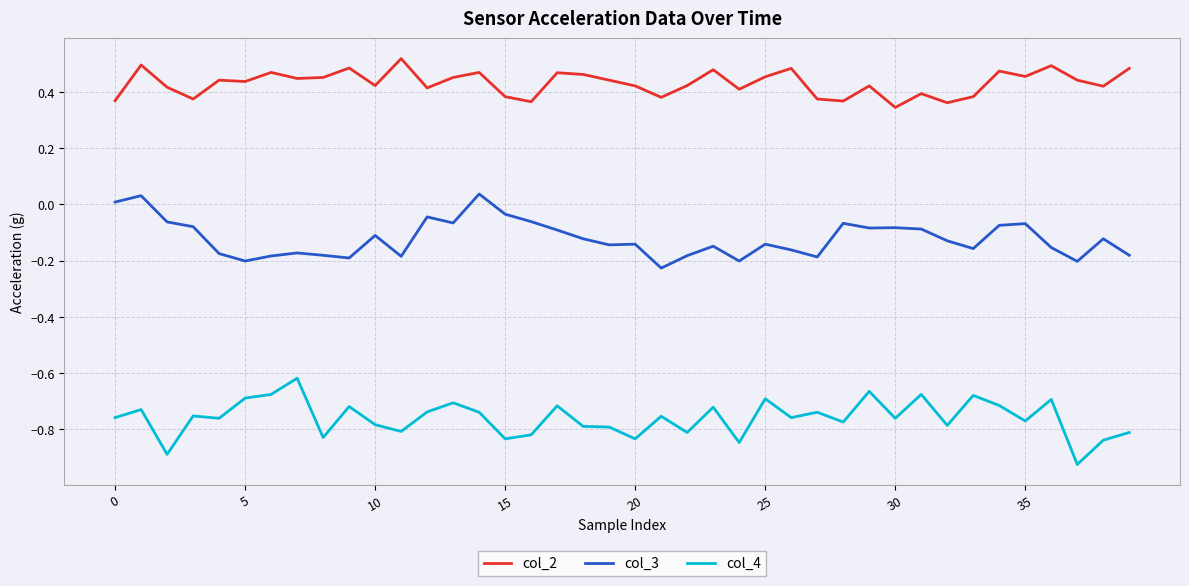

What is the difference between the maximum and minimum values in the col_2 series?

0.2